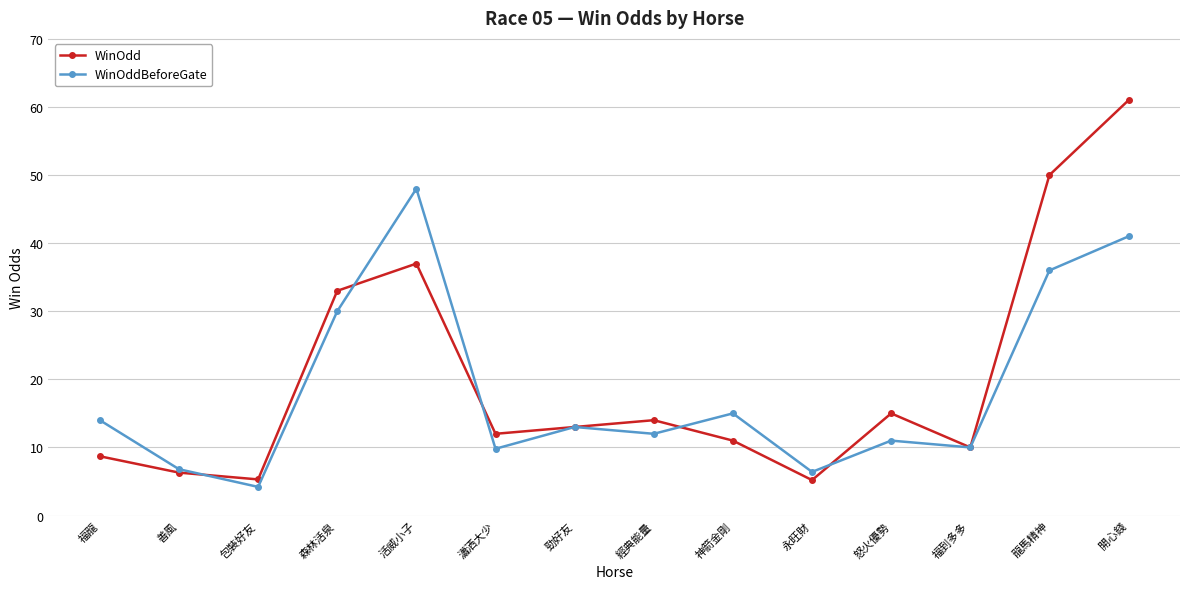

Which category has the highest value in the WinOdd series?

開心錢